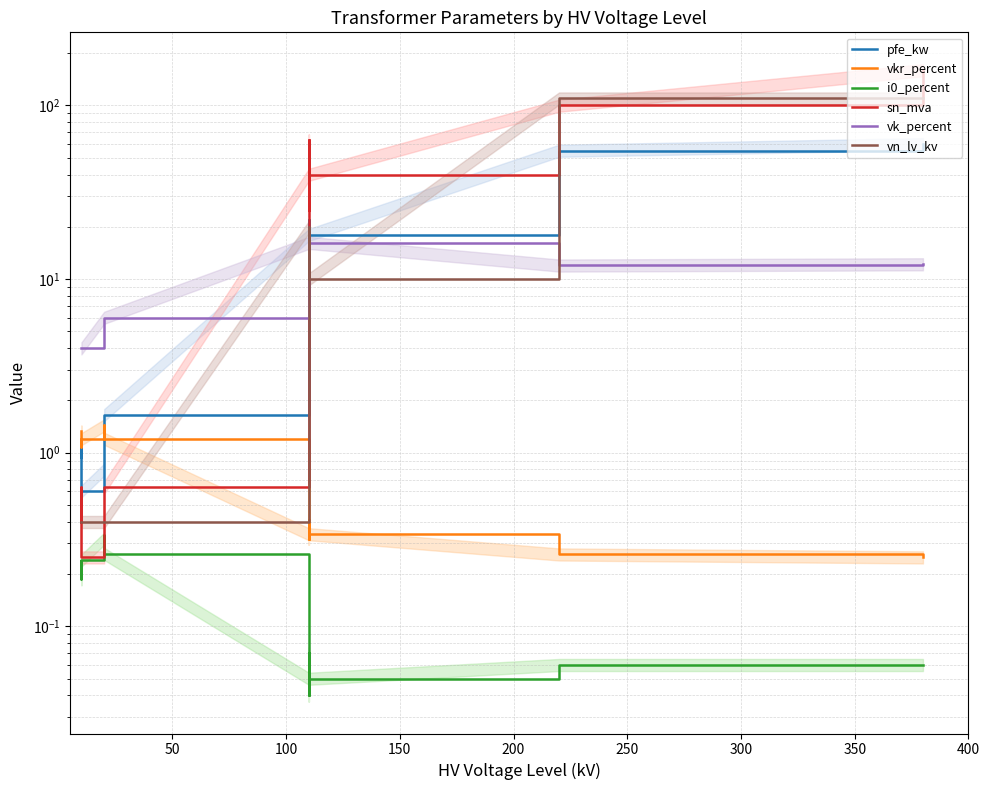

Does the chart have visible grid lines?

Yes